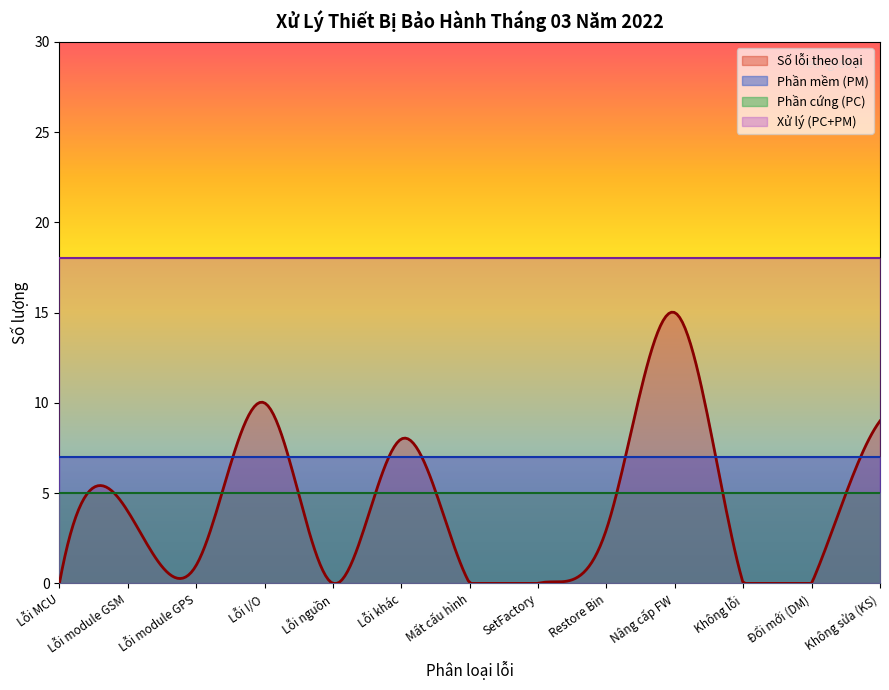

At which label is Phần mềm (PM) closest to 7?

Lỗi MCU